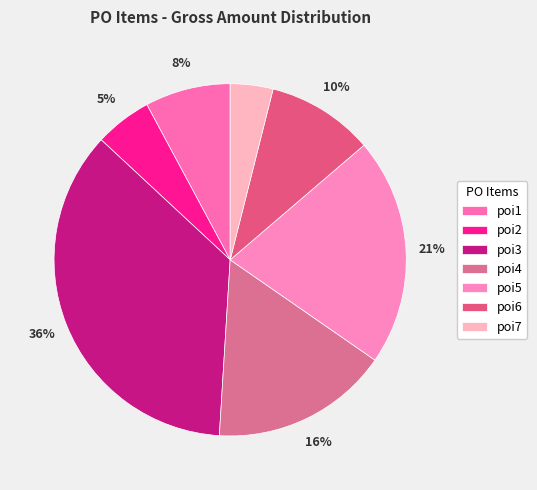

Which category has the smallest portion of the pie?

poi7